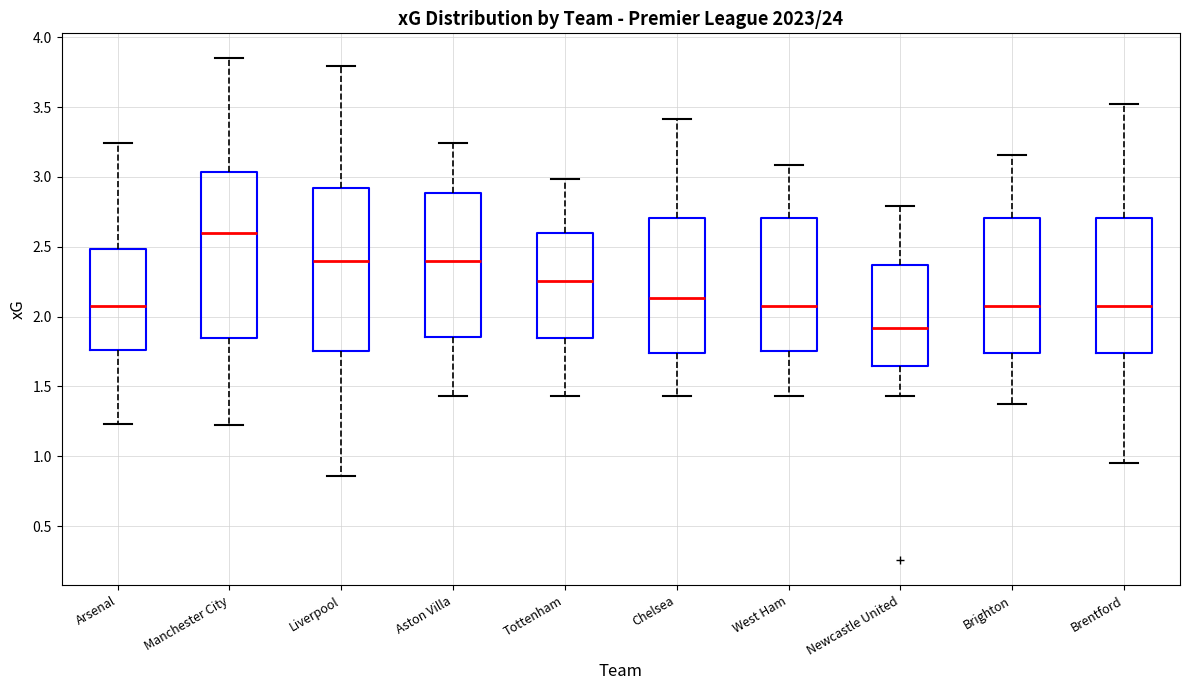

Reading left to right, transcribe this box plot: for each box, give where its median line is, the range the box spans, and where its two whiskers end, as read against the y-axis. The values are not printed on the chart, so give them approximately, as read against the axis.

Arsenal: median 2.10, box 1.75 to 2.50, whiskers 1.25 to 3.25
Manchester City: median 2.60, box 1.85 to 3.05, whiskers 1.25 to 3.85
Liverpool: median 2.40, box 1.75 to 2.90, whiskers 0.85 to 3.80
Aston Villa: median 2.40, box 1.85 to 2.90, whiskers 1.45 to 3.25
Tottenham: median 2.25, box 1.85 to 2.60, whiskers 1.45 to 3.00
Chelsea: median 2.15, box 1.75 to 2.70, whiskers 1.45 to 3.40
West Ham: median 2.10, box 1.75 to 2.70, whiskers 1.45 to 3.10
Newcastle United: median 1.90, box 1.65 to 2.35, whiskers 1.45 to 2.80
Brighton: median 2.10, box 1.75 to 2.70, whiskers 1.40 to 3.15
Brentford: median 2.10, box 1.75 to 2.70, whiskers 0.95 to 3.50